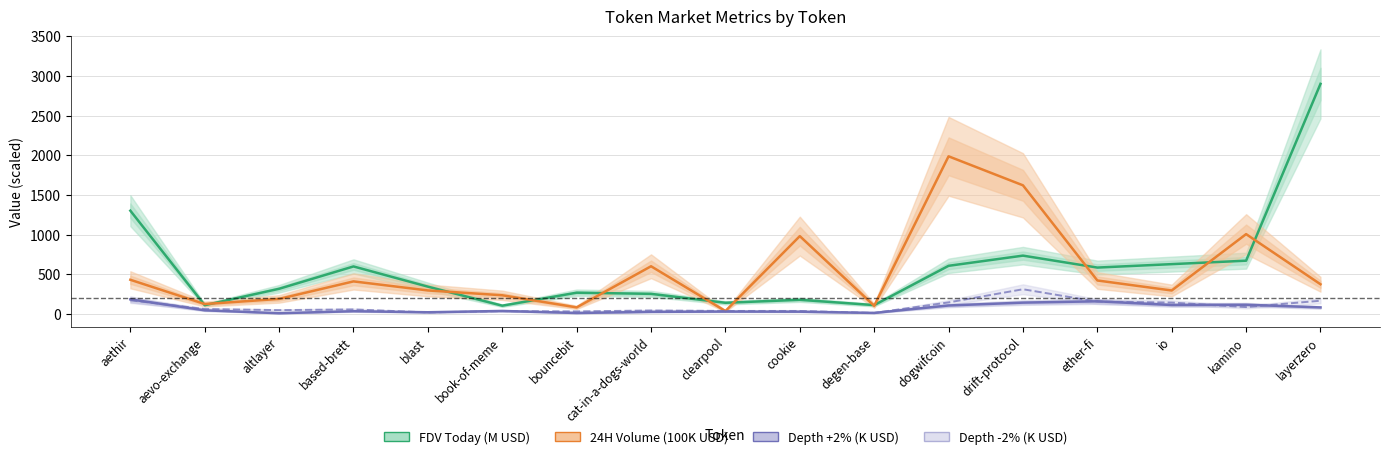

True or false: Depth -2% (K USD) and 24H Volume (100K USD) cross at least once.

True